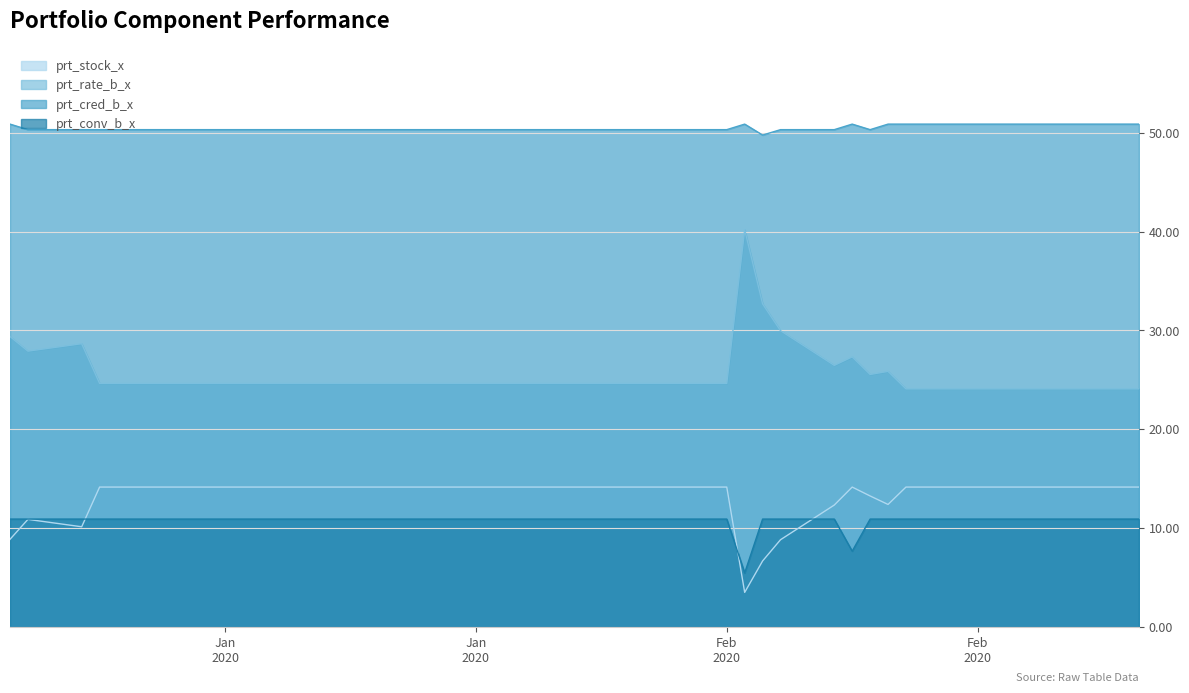

Is the value of prt_stock_x at 2020-02-14 greater than the value of prt_cred_b_x at 2020-02-06?

No